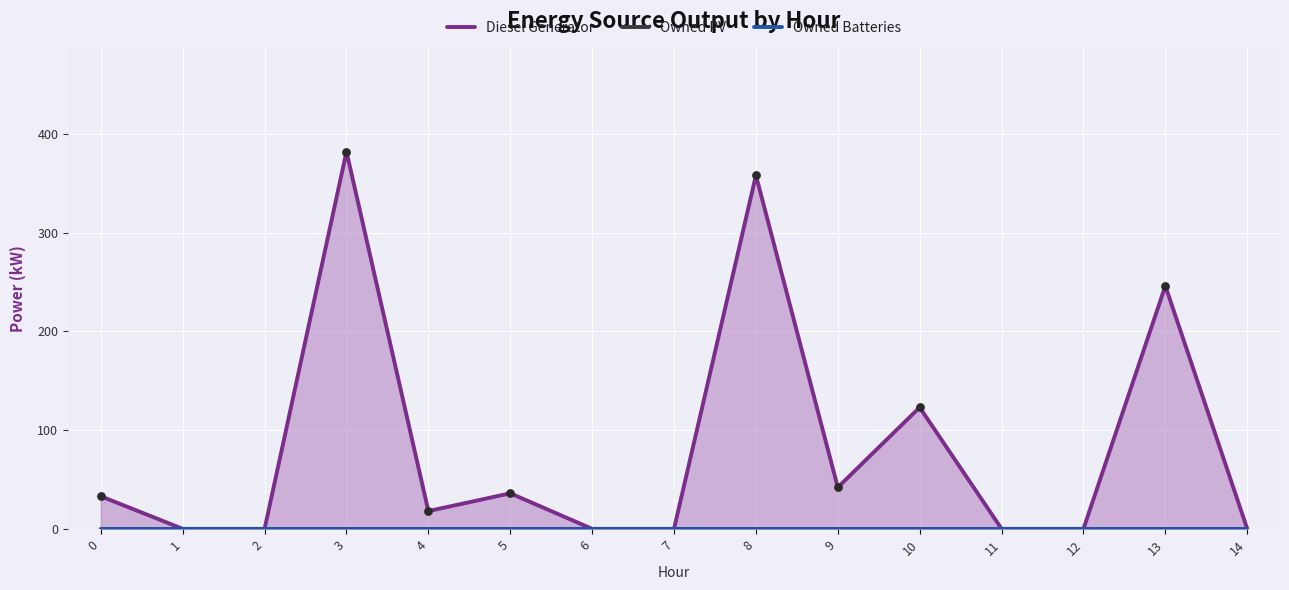

Which series contains the highest Y value?

Diesel Generator